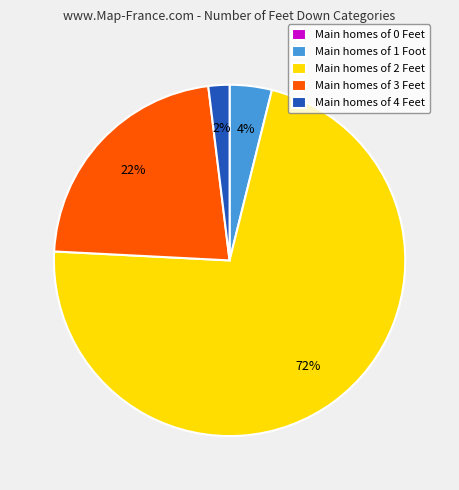

Is it true that Main homes of 3 Feet is 22% of the pie?

True